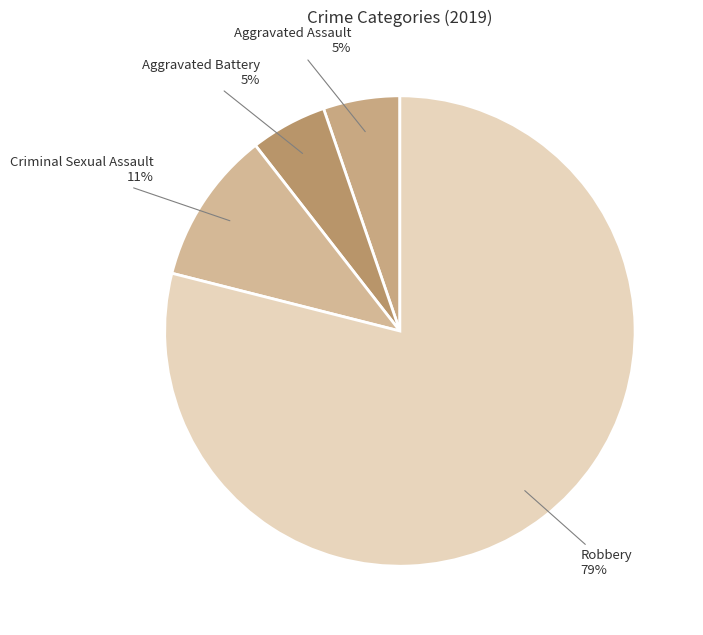

Which category accounts for the majority?

Robbery